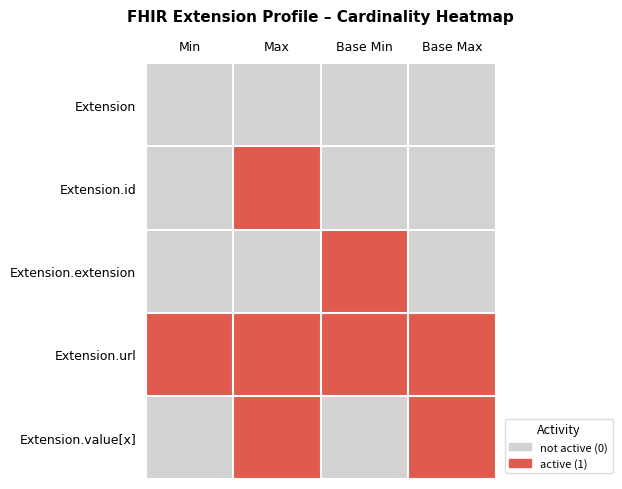

Reading left to right, transcribe all the data shown in this chart.

Extension: Min=0	Max=0	Base Min=0	Base Max=0
Extension.id: Min=0	Max=1	Base Min=0	Base Max=0
Extension.extension: Min=0	Max=0	Base Min=1	Base Max=0
Extension.url: Min=1	Max=1	Base Min=1	Base Max=1
Extension.value[x]: Min=0	Max=1	Base Min=0	Base Max=1